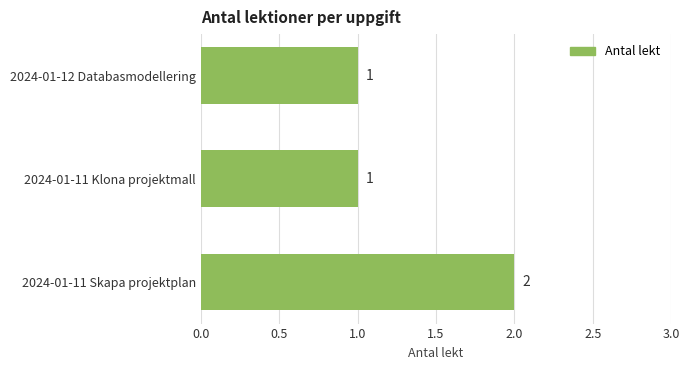

What is the sum of the values at 2024-01-11 Skapa projektplan and 2024-01-12 Databasmodellering?

3